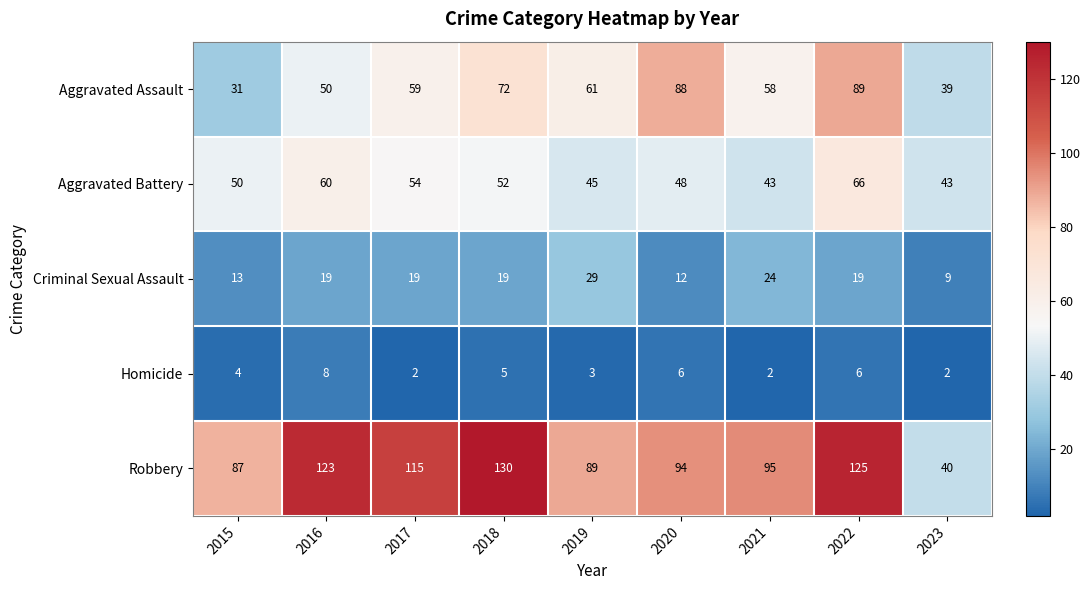

What is the maximum value shown in the chart?

130